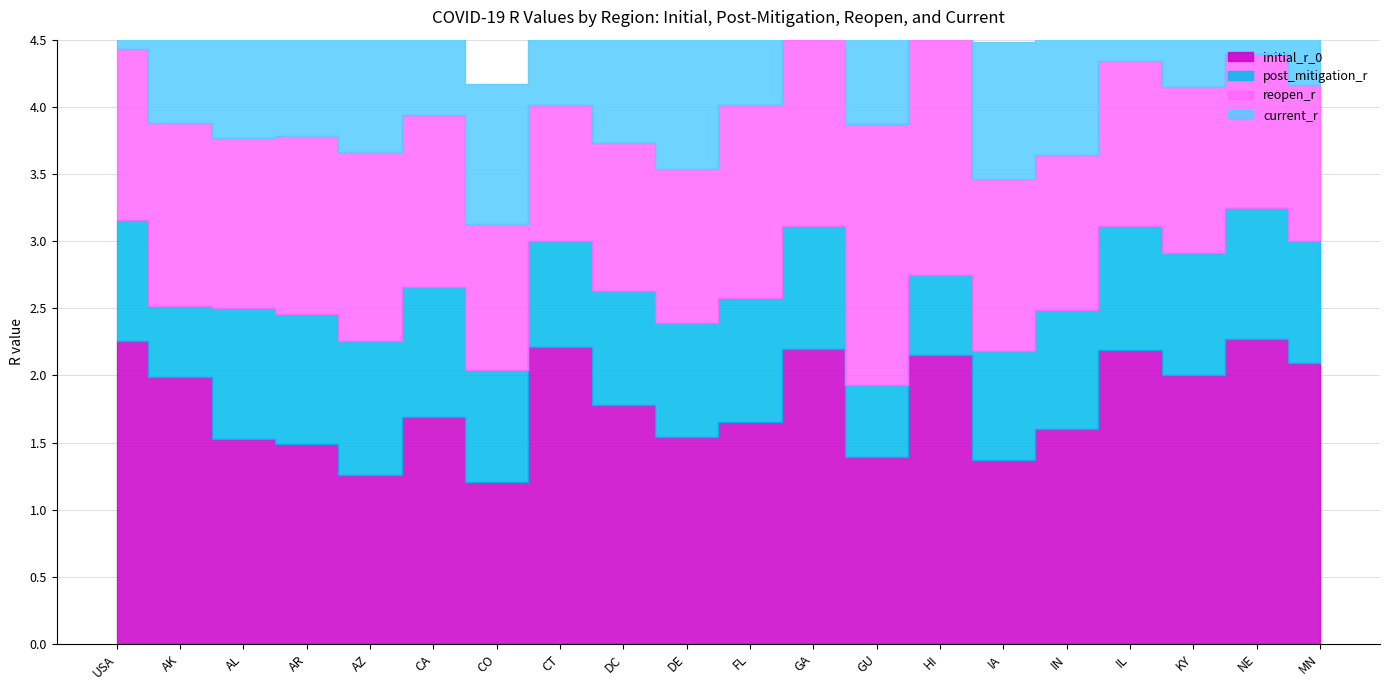

At which category does the chart reach its minimum across all series?

AK